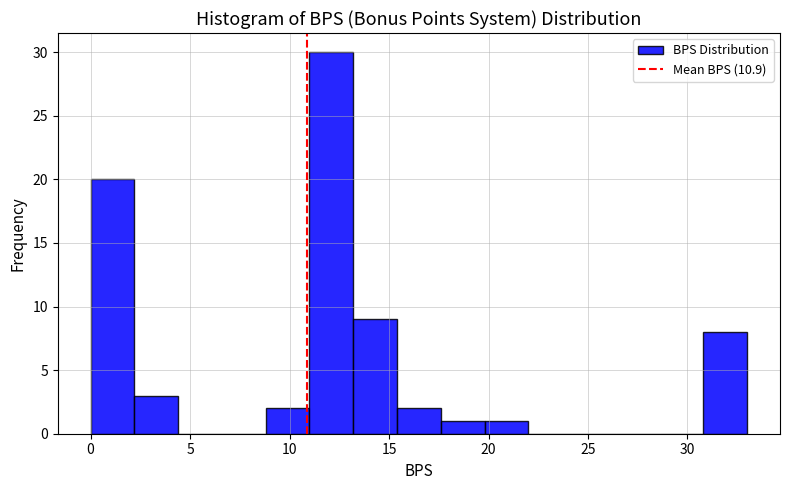

Reading left to right, transcribe this chart: for each bar, give the range it covers on the x-axis and its height. Neither the bar edges nor the heights are printed on the chart, so give them approximately, as read against the axes.

0.0 to 2.2: 20
2.2 to 4.4: 3
4.4 to 6.6: 0
6.6 to 8.8: 0
8.8 to 11.0: 2
11.0 to 13.2: 30
13.2 to 15.4: 9
15.4 to 17.6: 2
17.6 to 19.8: 1
19.8 to 22.0: 1
22.0 to 24.2: 0
24.2 to 26.4: 0
26.4 to 28.6: 0
28.6 to 30.8: 0
30.8 to 33.0: 8